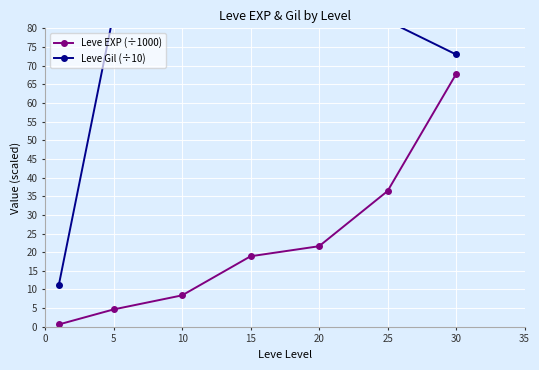

At 20, list the series in order from largest to smallest.

Leve Gil (÷10), Leve EXP (÷1000)